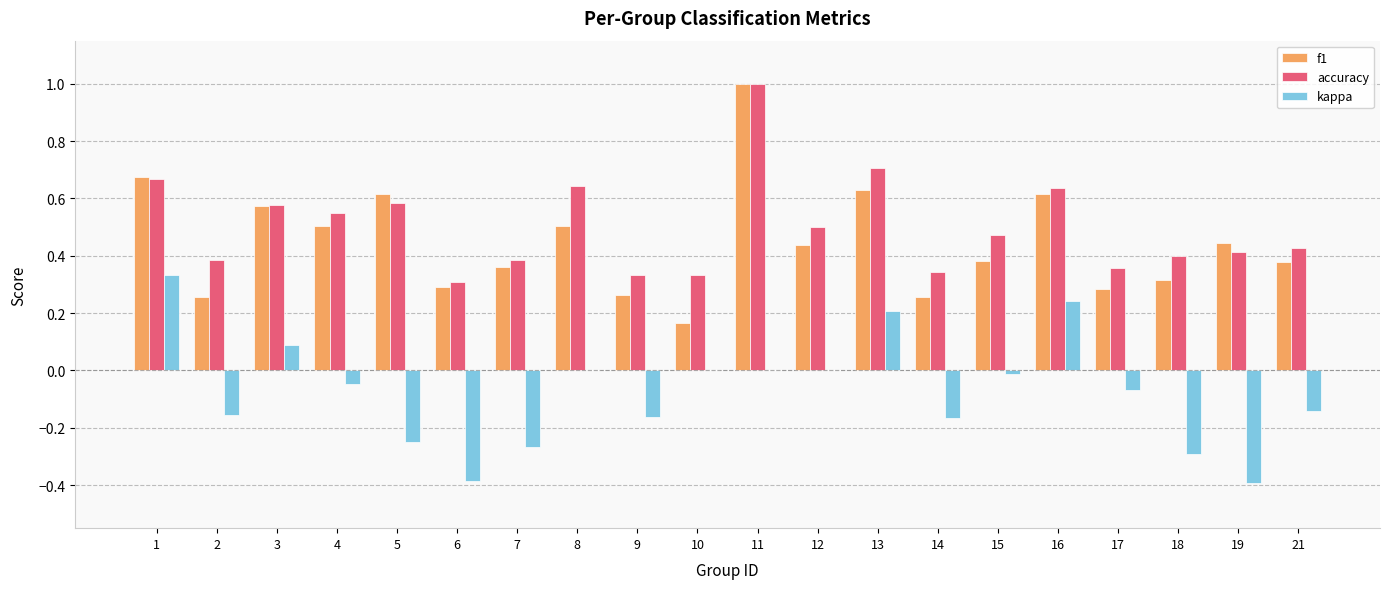

What is the difference between the accuracy values at 18 and 6?

0.1